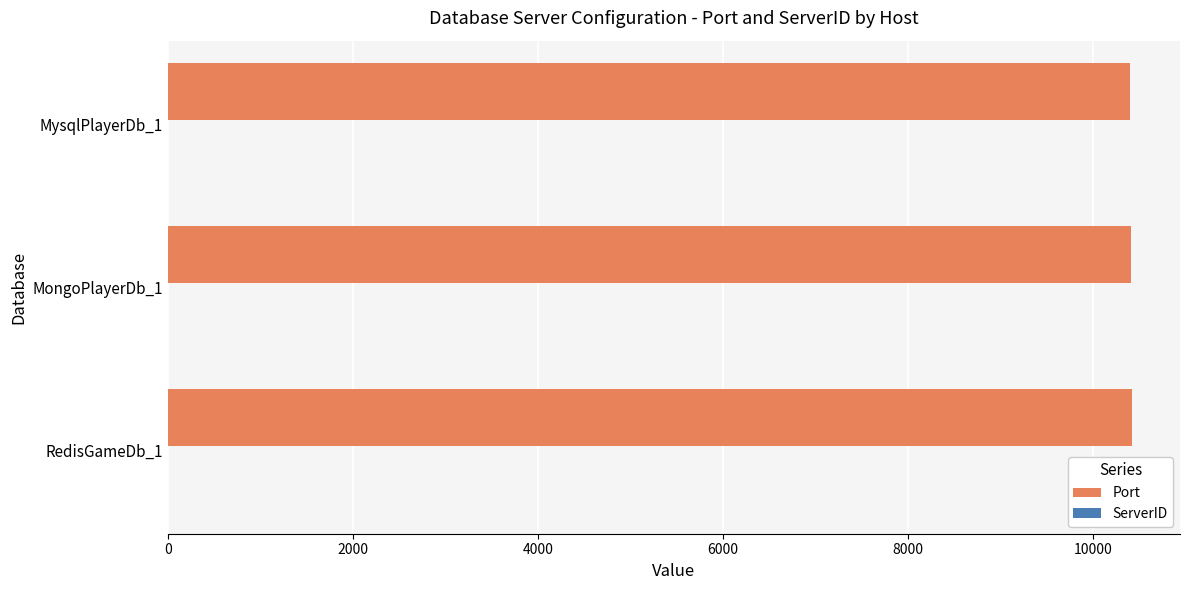

Which series has the largest total across all categories?

Port